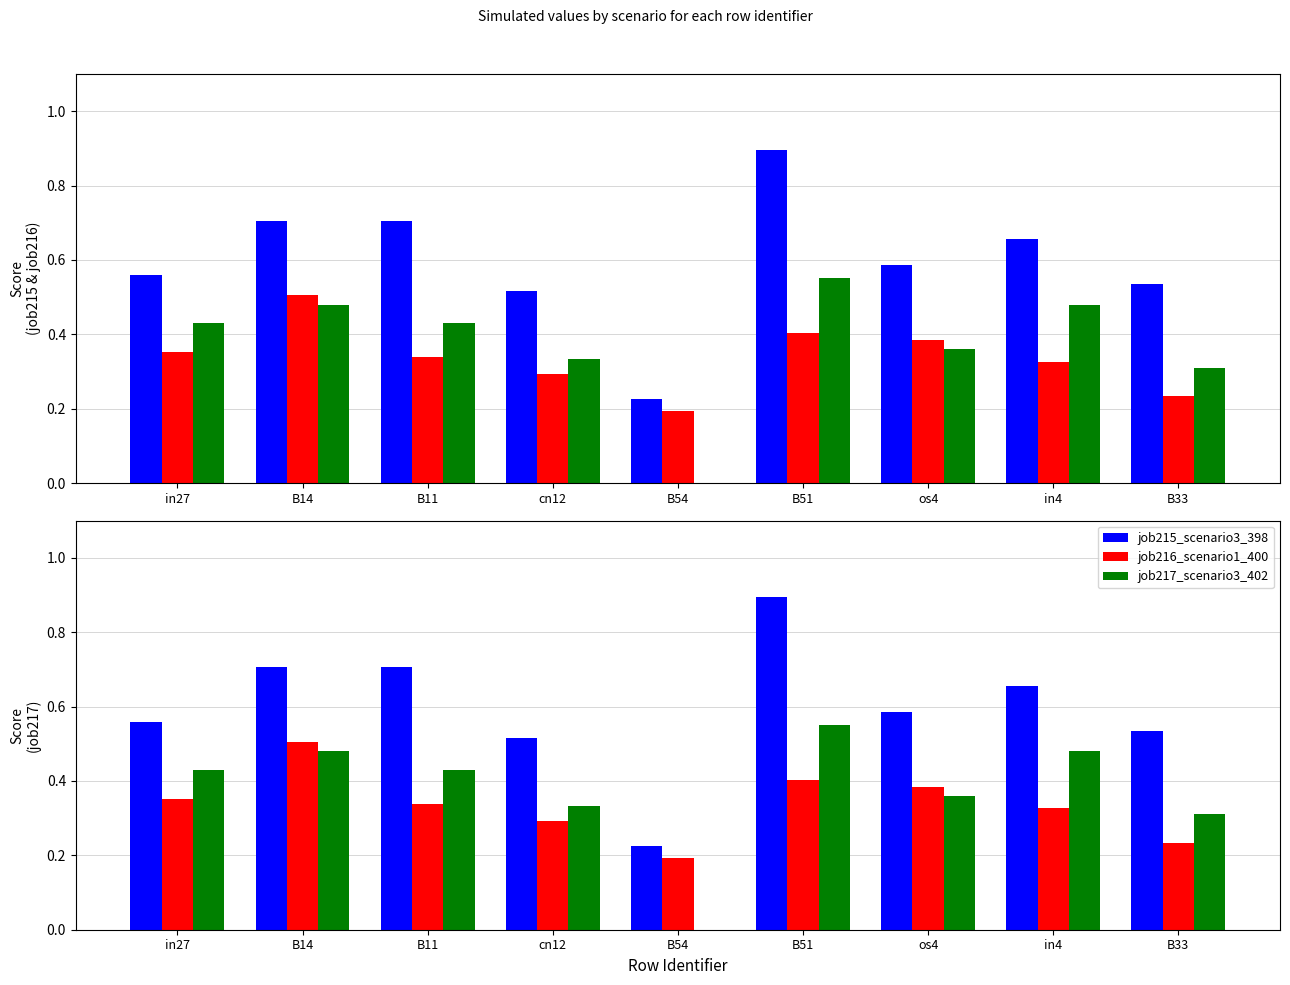

List the labels in order of job215_scenario3_398 value, smallest first.

B54, cn12, B33, in27, os4, in4, B14, B11, B51